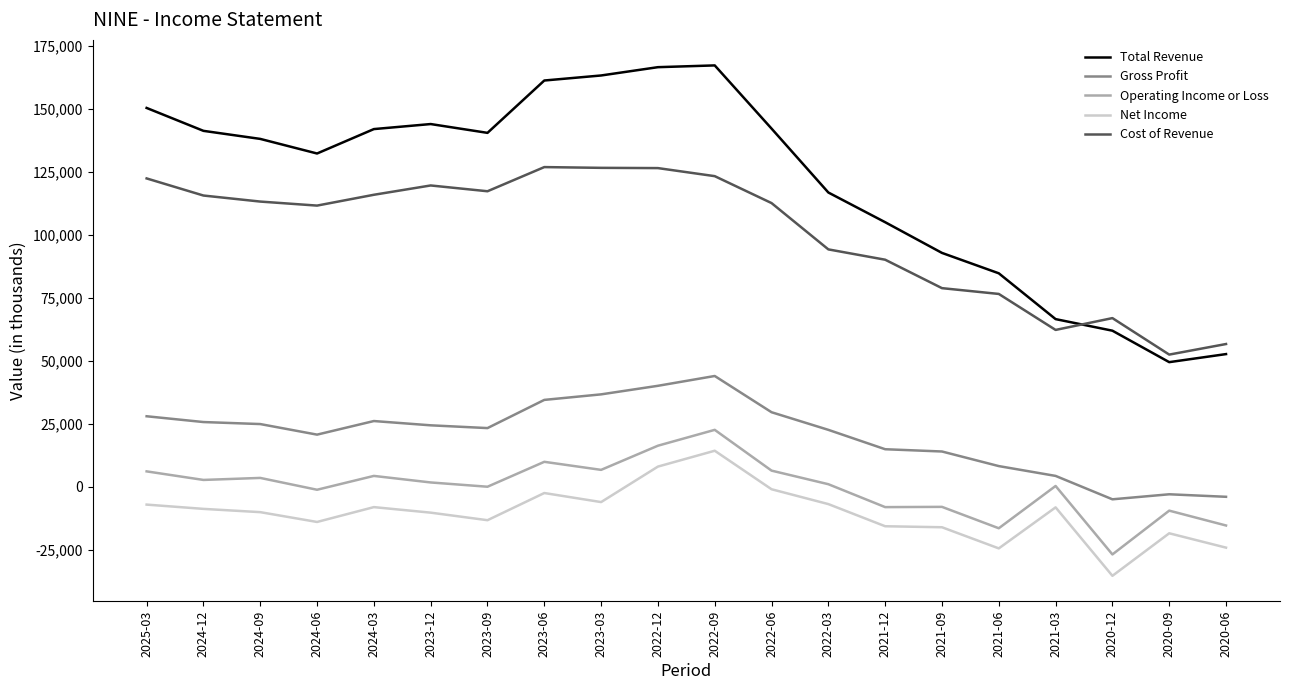

True or false: Cost of Revenue and Gross Profit cross at least once.

False